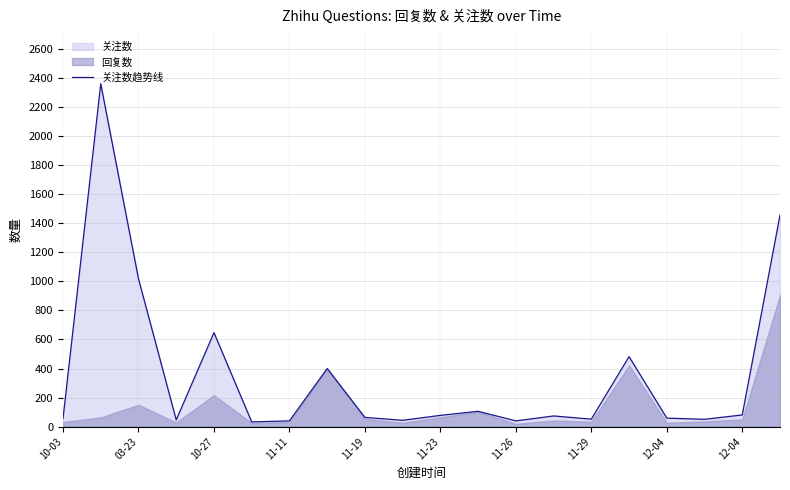

What is the greatest value displayed?

2359